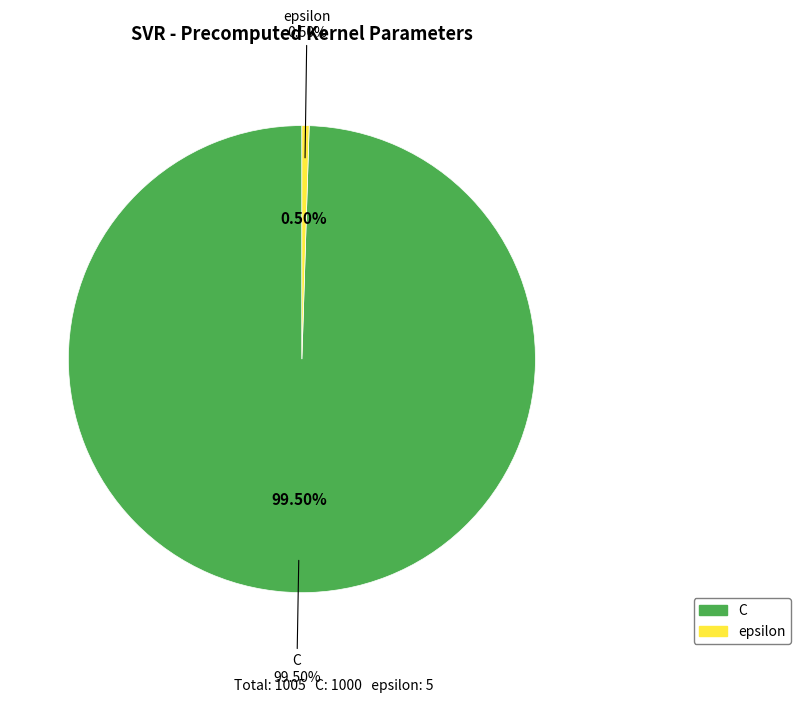

Rank the categories by value from lowest to highest.

epsilon, C